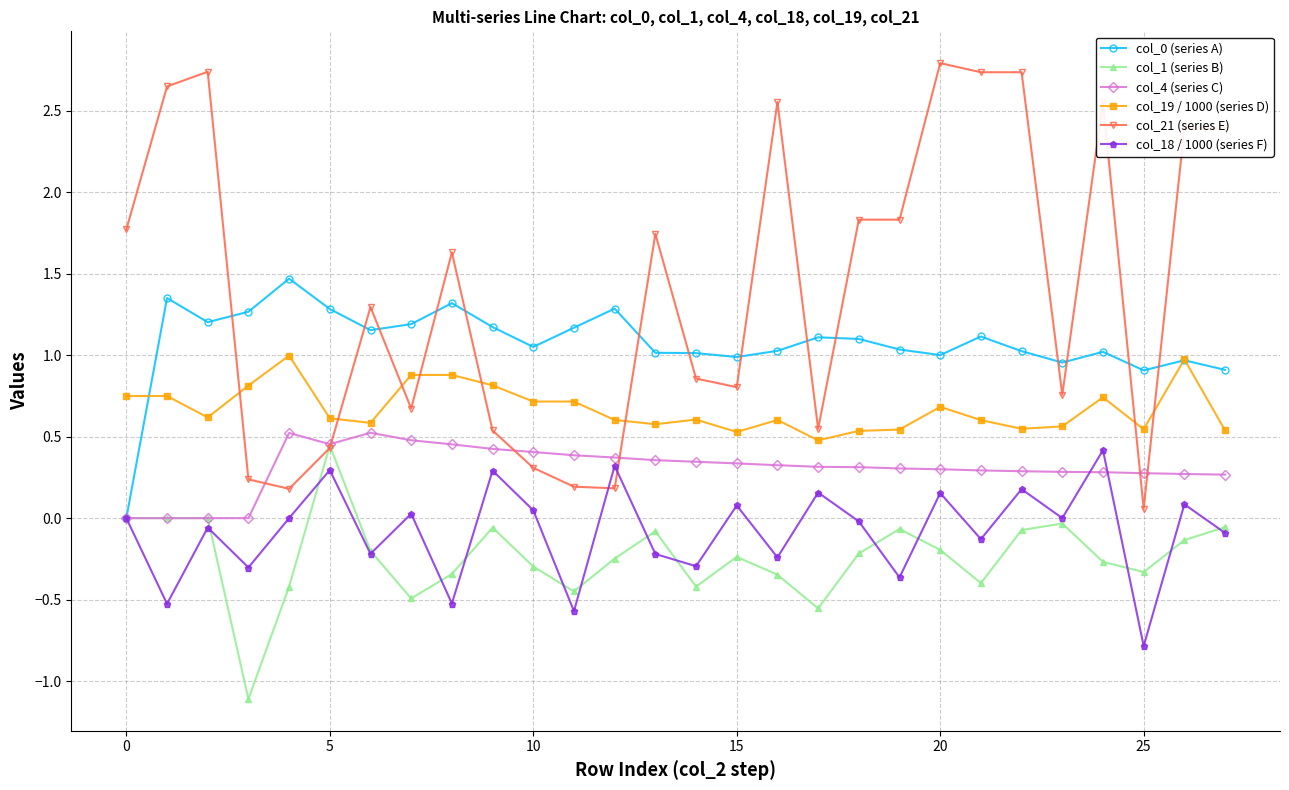

Which series has the largest range (max minus min)?

col_21 (series E)